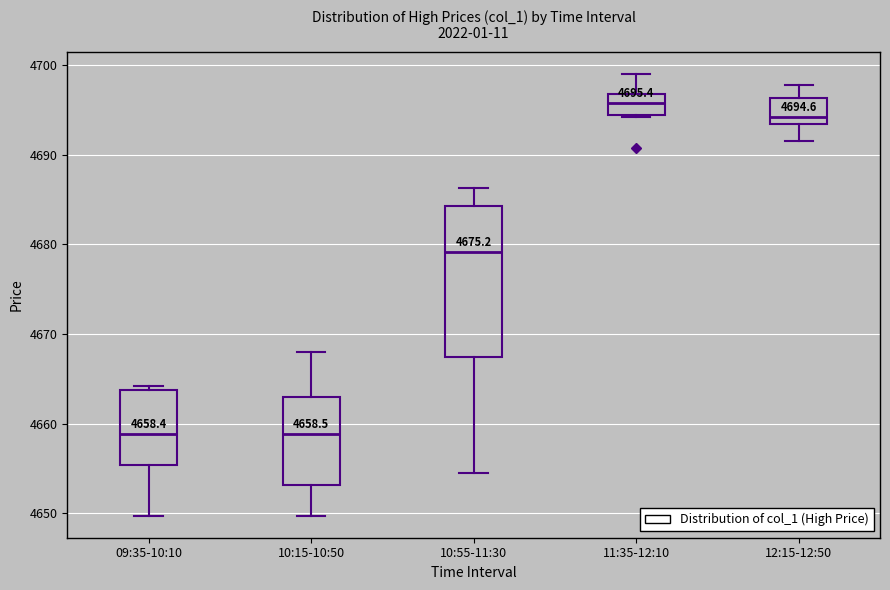

Comparing the boxes themselves (not the whiskers), which one is the tallest?

10:55-11:30